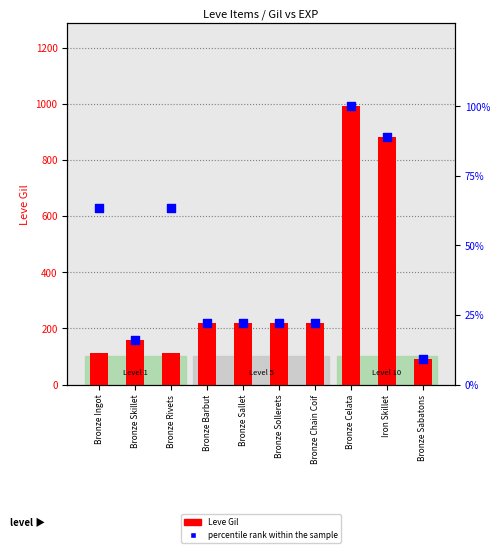

What are all the series names shown in the legend?

Leve Gil, percentile rank within the sample